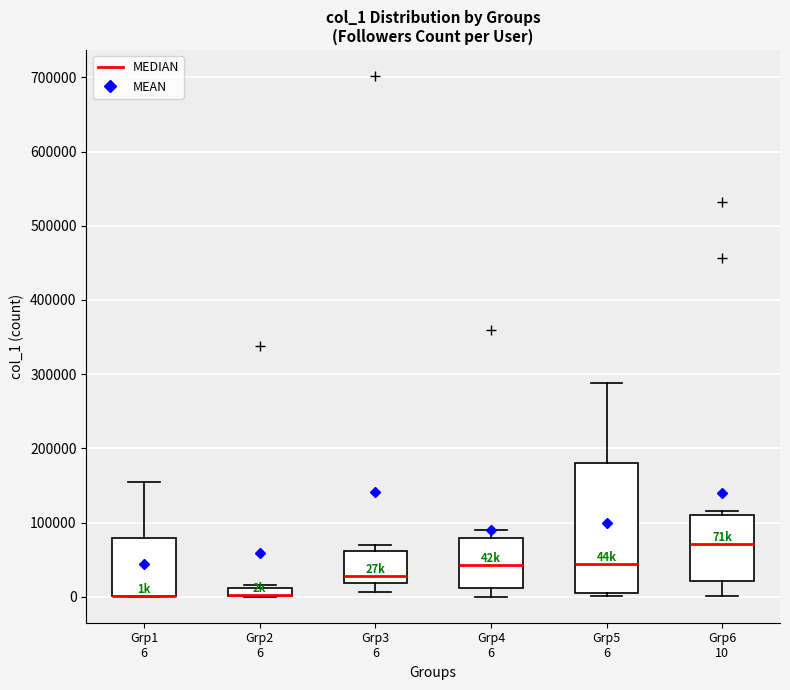

Where is the upper edge of the box for Grp5 6 on the y-axis? The values are not printed on the chart, so give them approximately, as read against the axis.

180000